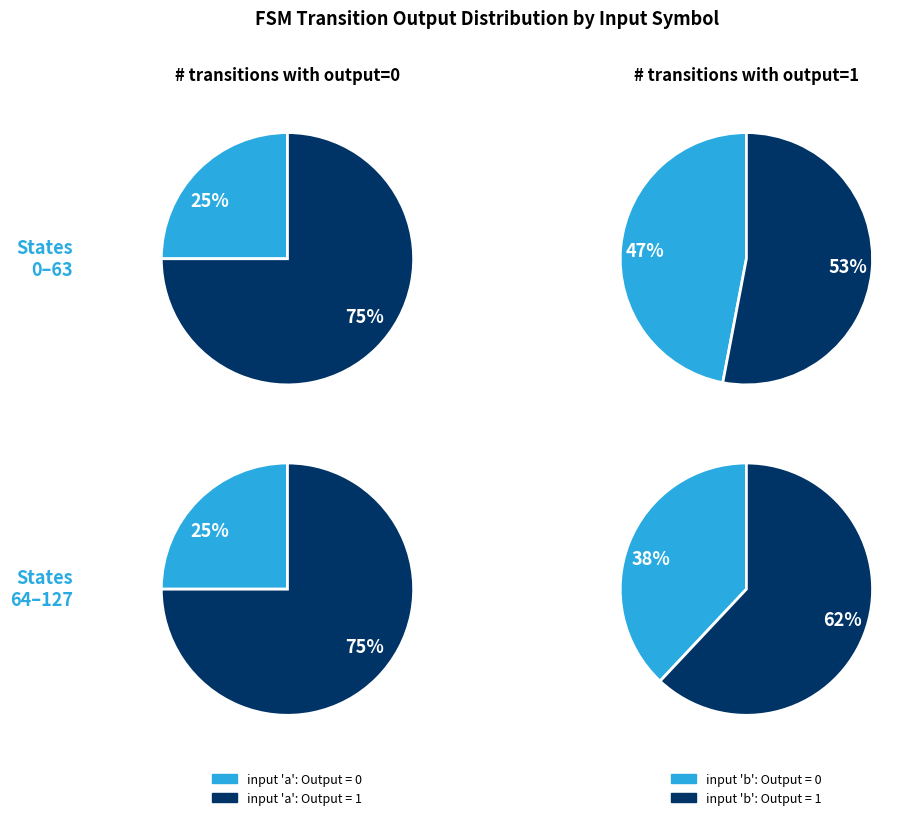

Combined, do 0 and 1 account for over 50%?

Yes